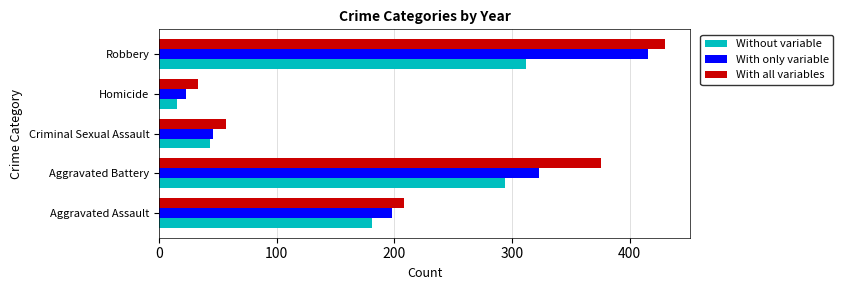

Is it true that With all variables equals 376 at Aggravated Battery?

True